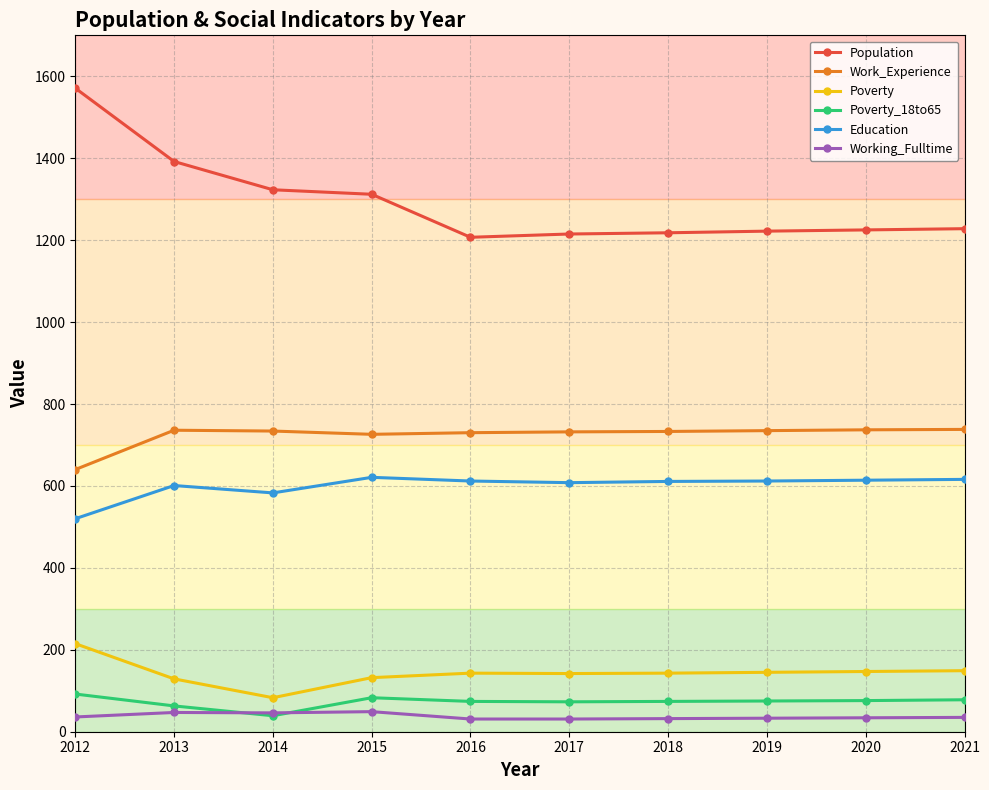

The Education series shows 870 at 2016. True or false?

False